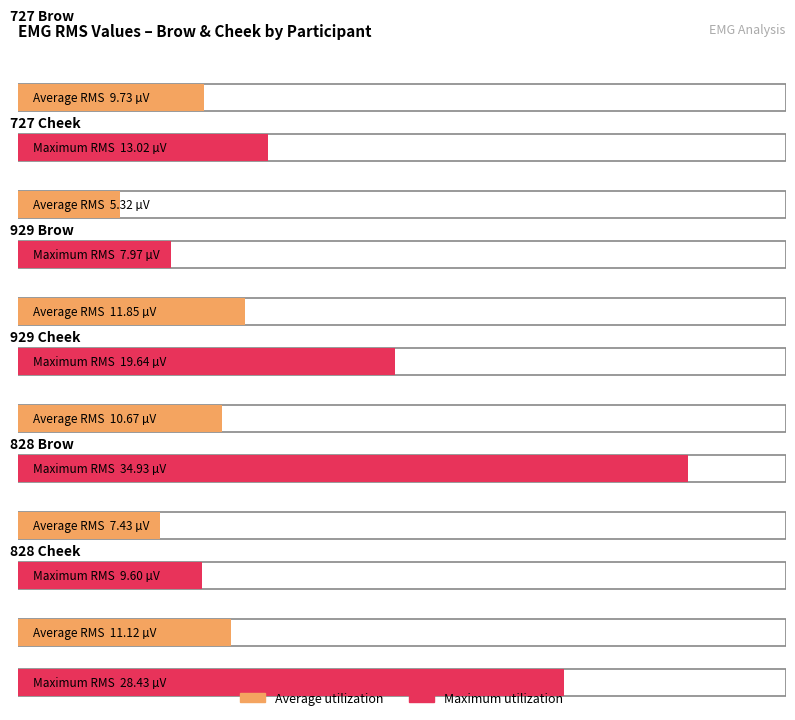

Is it true that 929 Brow equals 12.9 at 929 Cheek?

False